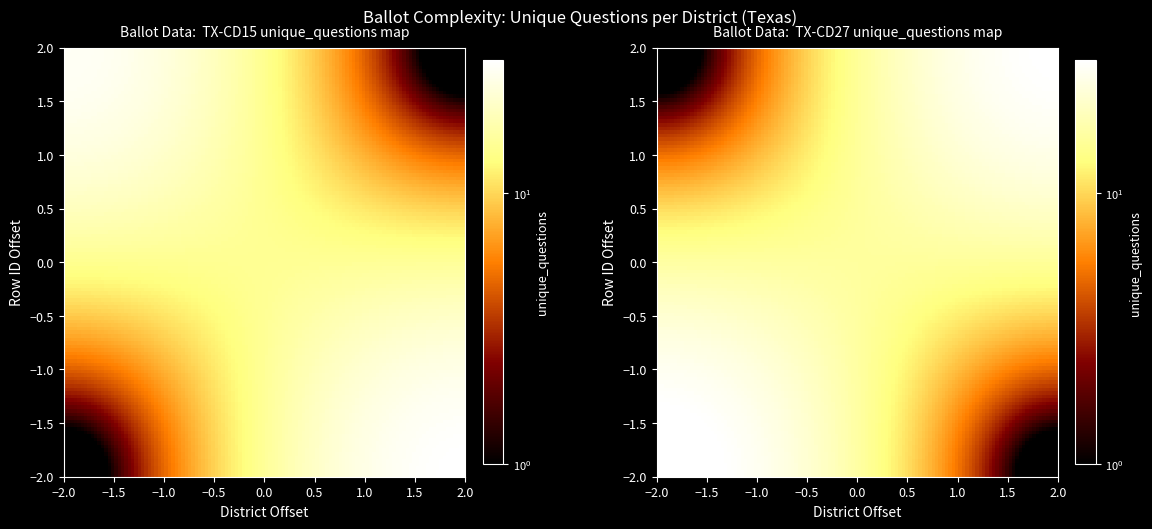

What is the sum of the 43121 values at TX-CD27 and TX-CD15?

29